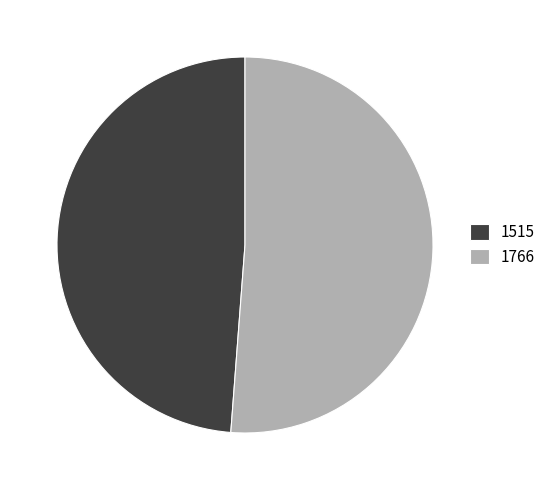

Rank the categories by value from lowest to highest.

1515, 1766